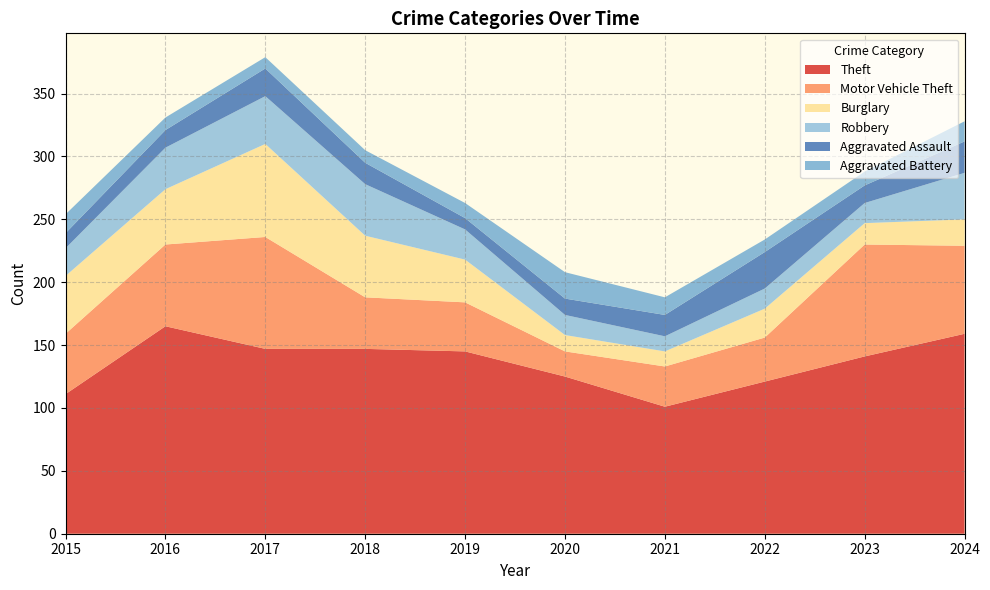

Reading right to left, transcribe all the data shown in this chart.

Theft: 2024=159	2023=141	2022=121	2021=101	2020=125	2019=145	2018=147	2017=147	2016=165	2015=111
Motor Vehicle Theft: 2024=70	2023=89	2022=35	2021=32	2020=20	2019=39	2018=41	2017=89	2016=65	2015=48
Burglary: 2024=21	2023=17	2022=23	2021=12	2020=13	2019=34	2018=49	2017=74	2016=44	2015=46
Robbery: 2024=37	2023=16	2022=16	2021=12	2020=16	2019=24	2018=41	2017=38	2016=33	2015=22
Aggravated Assault: 2024=25	2023=14	2022=29	2021=17	2020=13	2019=9	2018=17	2017=22	2016=14	2015=12
Aggravated Battery: 2024=16	2023=11	2022=10	2021=14	2020=21	2019=12	2018=10	2017=9	2016=10	2015=15